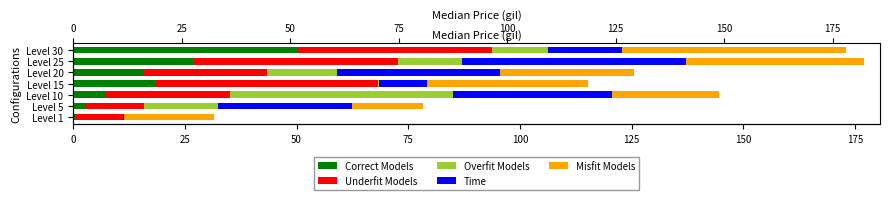

What is the difference between the maximum and minimum values in the Underfit Models series?

39.3